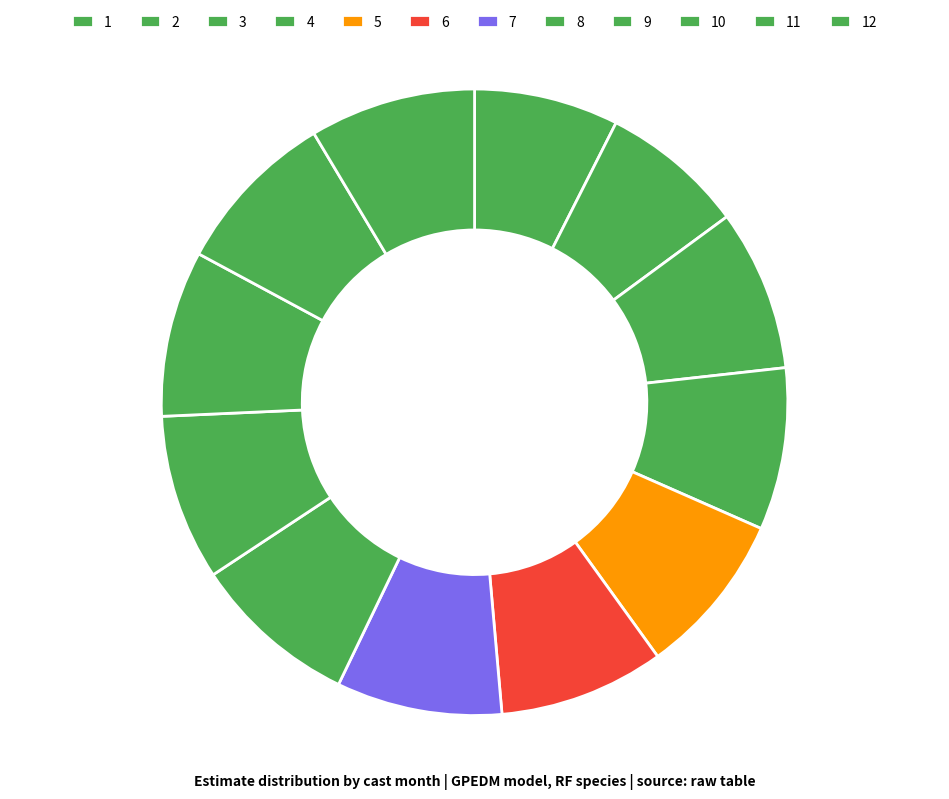

Count the number of slices in the pie.

12